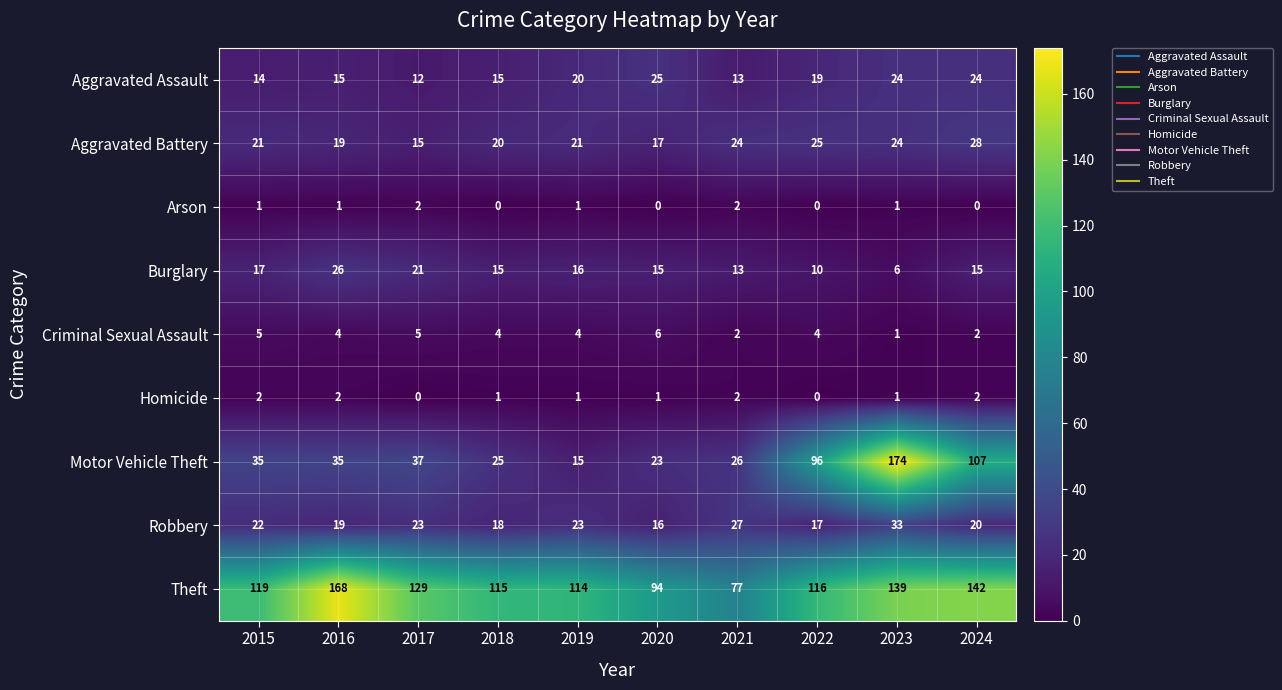

The Arson series shows 3 at 2021. True or false?

False